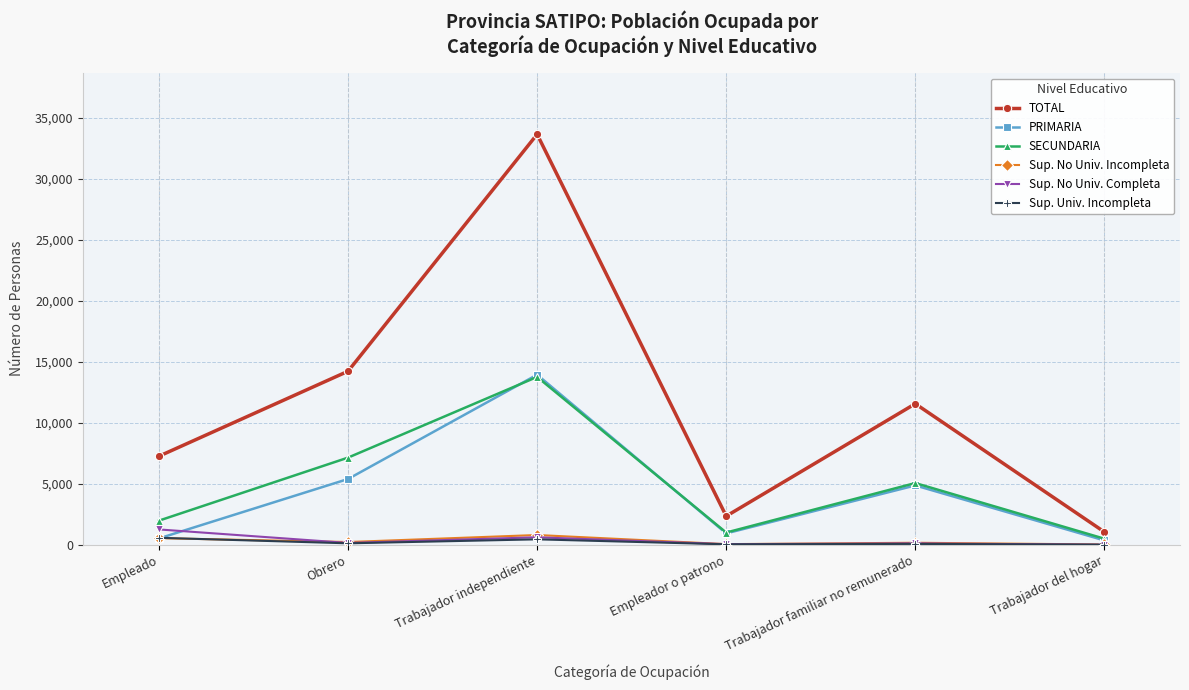

True or false: PRIMARIA has more than 1 points higher than both neighbors.

True